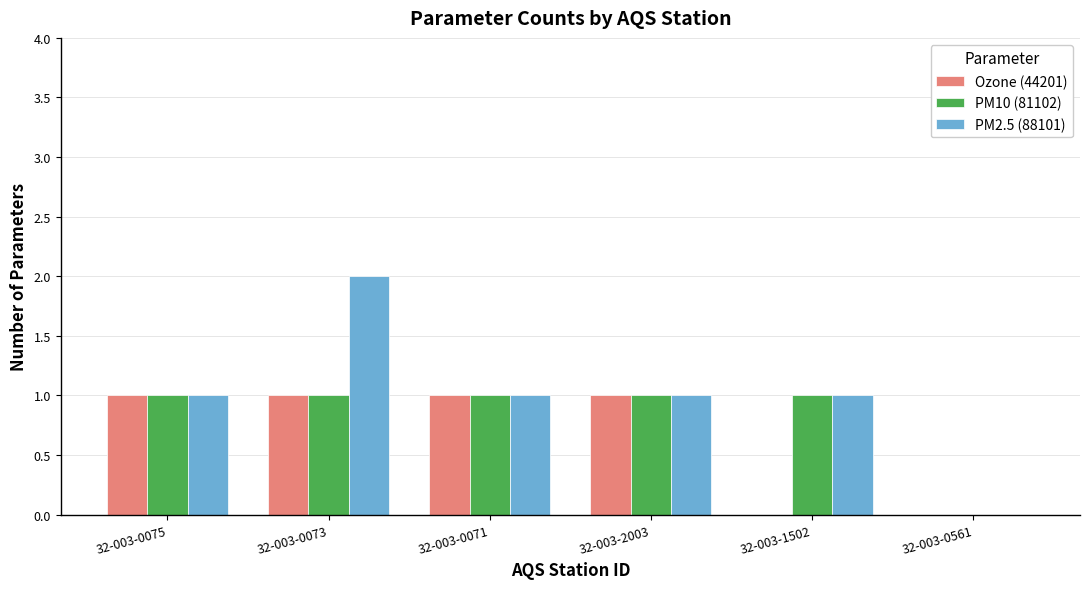

Between 32-003-0075 and 32-003-1502, which series saw the biggest shift?

Ozone (44201)